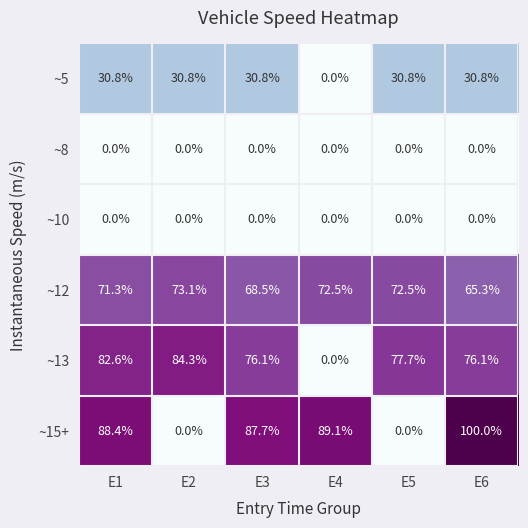

What is the spread (max minus min) of values at E1?

88.4